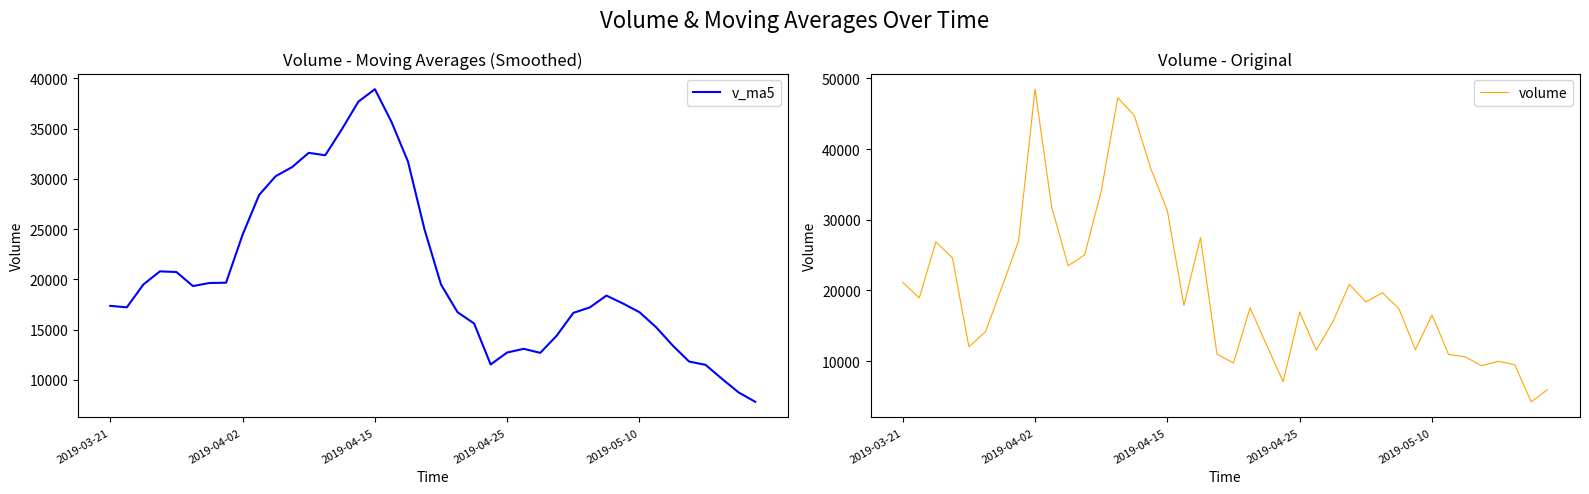

What is the maximum value for v_ma5?

38922.5